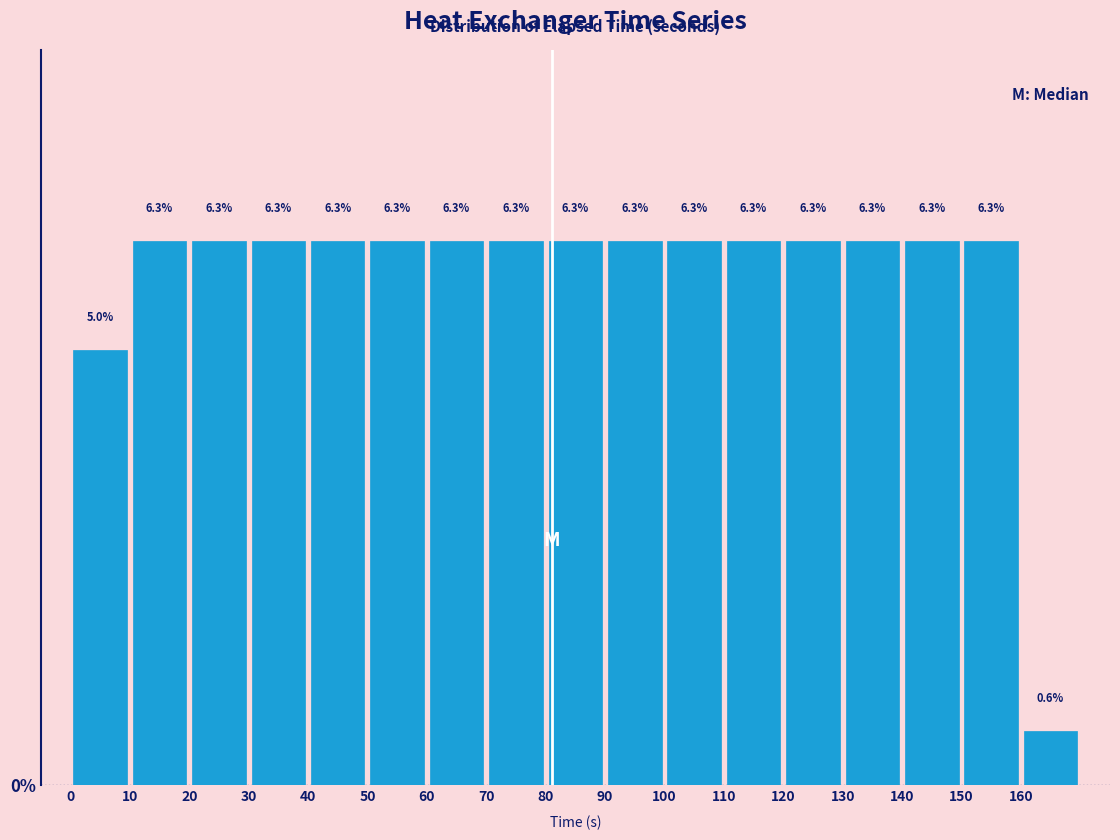

How tall is the bar that spans 100 to 110 on the x-axis?

6.3